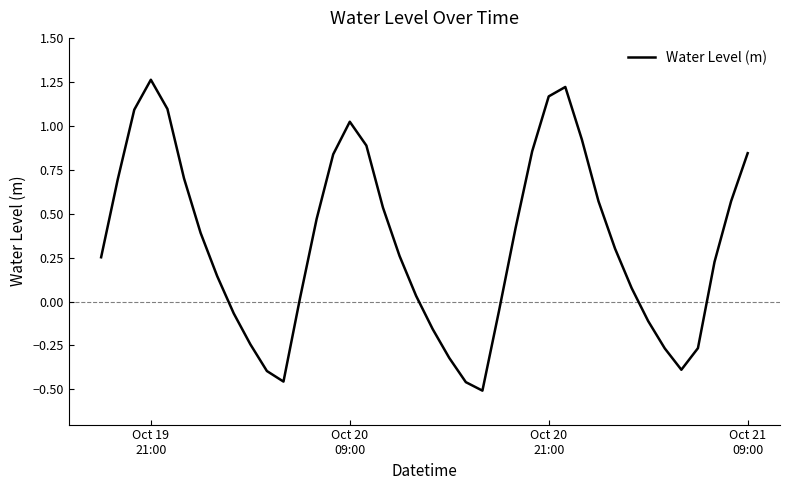

What is the difference between the maximum and minimum values?

1.8